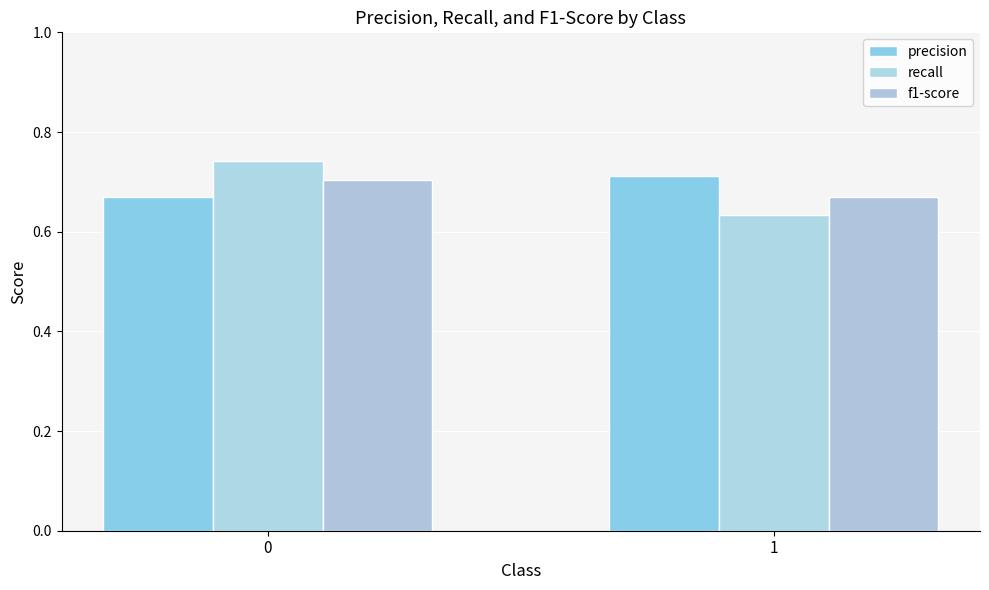

What is the maximum value for f1-score?

0.7